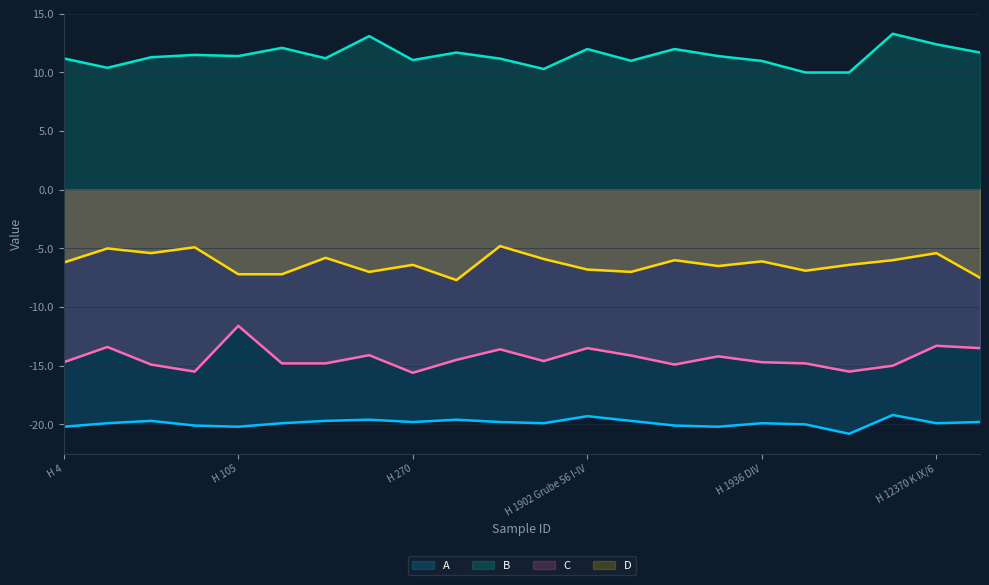

Reading left to right, what are all the values shown in this chart?

A: H 4=-20.2	H 17=-19.9	H 66a=-19.7	H 72=-20.1	H 105=-20.2	H 106a=-19.9	H 154=-19.7	H 269=-19.6	H 270=-19.8	H 271=-19.6	H 274=-19.8	H 275=-19.9	H 1902 Grube 56 I-IV=-19.3	H 1904 III/1=-19.7	H 1912 XIII/3=-20.1	H 1912 XIV.3=-20.2	H 1936 DIV=-19.9	H 1968 Sk 4=-20.0	H 1968 Sk 6=-20.8	H 12301 K I/1=-19.2	H 12370 K IX/6=-19.9	H 12640 K XIII/3=-19.8
B: H 4=11.2	H 17=10.4	H 66a=11.3	H 72=11.5	H 105=11.4	H 106a=12.1	H 154=11.2	H 269=13.1	H 270=11.1	H 271=11.7	H 274=11.2	H 275=10.3	H 1902 Grube 56 I-IV=12.0	H 1904 III/1=11.0	H 1912 XIII/3=12.0	H 1912 XIV.3=11.4	H 1936 DIV=11.0	H 1968 Sk 4=10.0	H 1968 Sk 6=10.0	H 12301 K I/1=13.3	H 12370 K IX/6=12.4	H 12640 K XIII/3=11.7
C: H 4=-14.7	H 17=-13.4	H 66a=-14.9	H 72=-15.5	H 105=-11.6	H 106a=-14.8	H 154=-14.8	H 269=-14.1	H 270=-15.6	H 271=-14.5	H 274=-13.6	H 275=-14.6	H 1902 Grube 56 I-IV=-13.5	H 1904 III/1=-14.1	H 1912 XIII/3=-14.9	H 1912 XIV.3=-14.2	H 1936 DIV=-14.7	H 1968 Sk 4=-14.8	H 1968 Sk 6=-15.5	H 12301 K I/1=-15.0	H 12370 K IX/6=-13.3	H 12640 K XIII/3=-13.5
D: H 4=-6.2	H 17=-5.0	H 66a=-5.4	H 72=-4.9	H 105=-7.2	H 106a=-7.2	H 154=-5.8	H 269=-7.0	H 270=-6.4	H 271=-7.7	H 274=-4.8	H 275=-5.9	H 1902 Grube 56 I-IV=-6.8	H 1904 III/1=-7.0	H 1912 XIII/3=-6.0	H 1912 XIV.3=-6.5	H 1936 DIV=-6.1	H 1968 Sk 4=-6.9	H 1968 Sk 6=-6.4	H 12301 K I/1=-6.0	H 12370 K IX/6=-5.4	H 12640 K XIII/3=-7.5